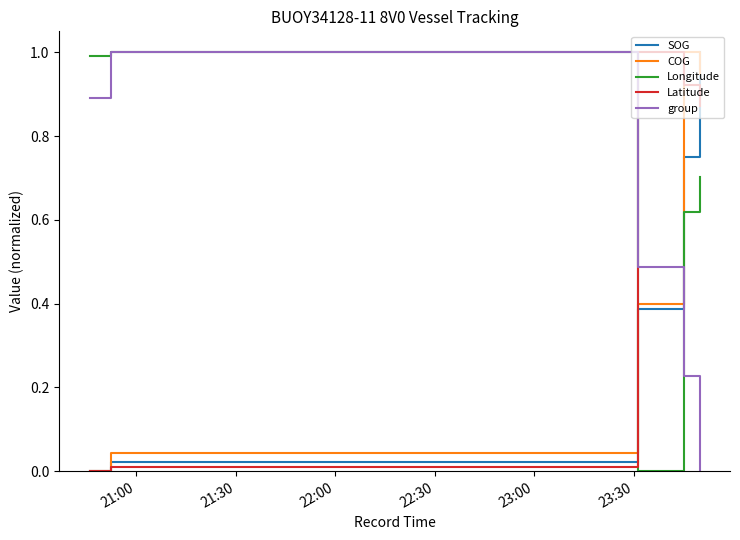

What is the greatest value displayed?

1.0